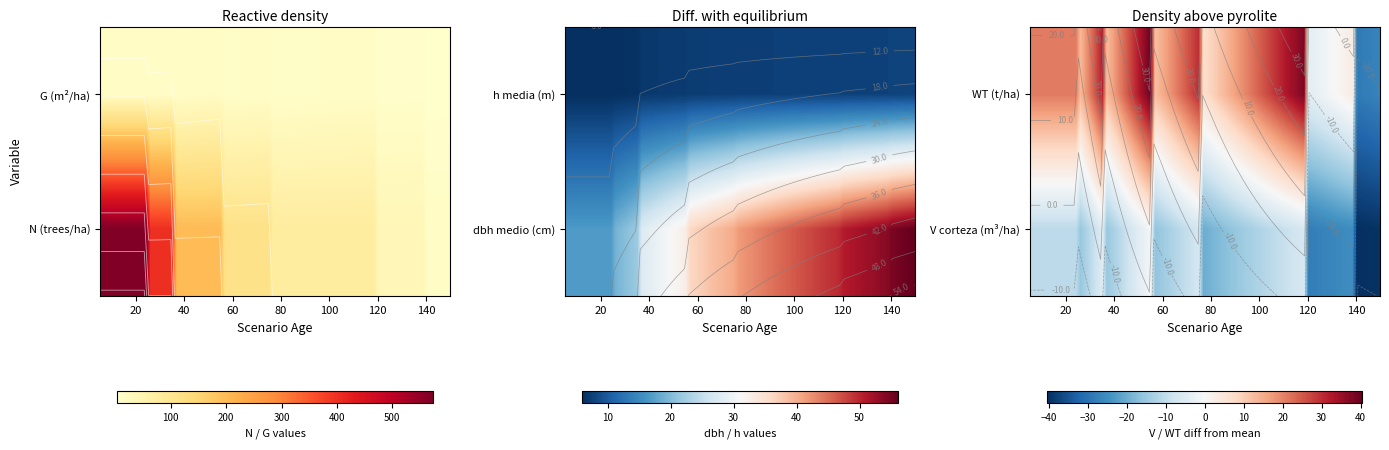

What is the total value across all series at WT?

2384.7